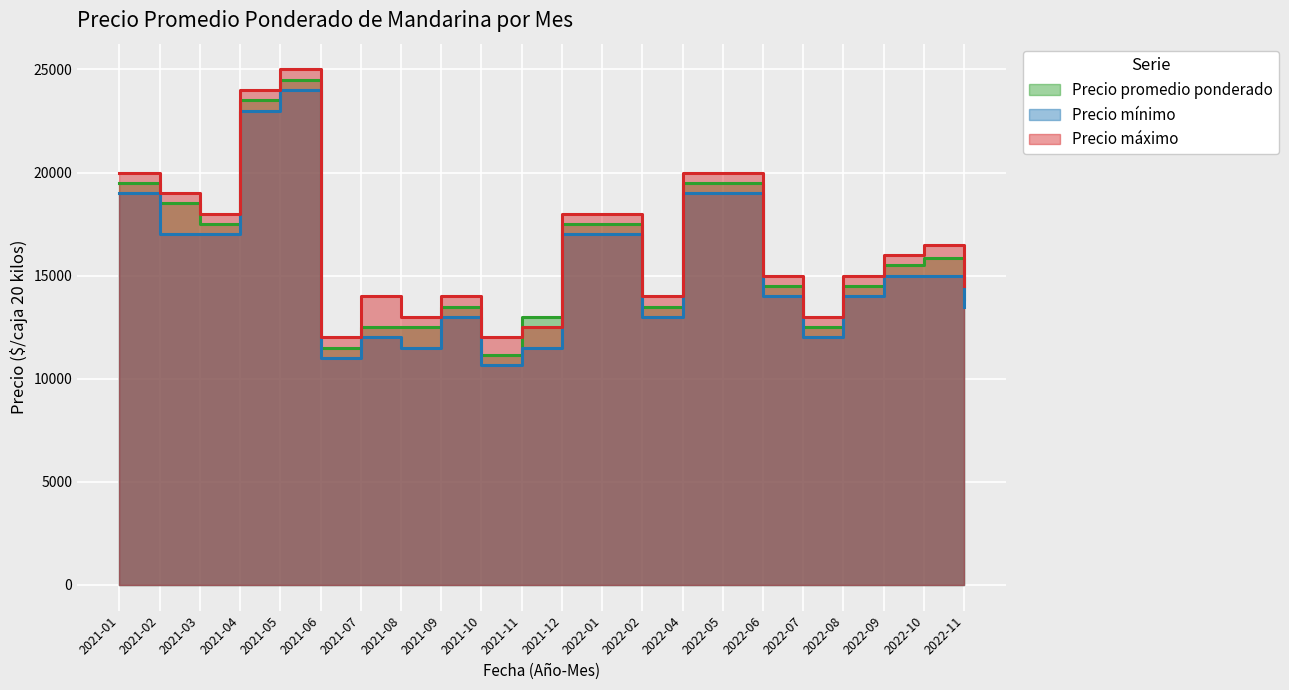

What is the difference between the maximum and minimum values in the Precio promedio ponderado series?

13333